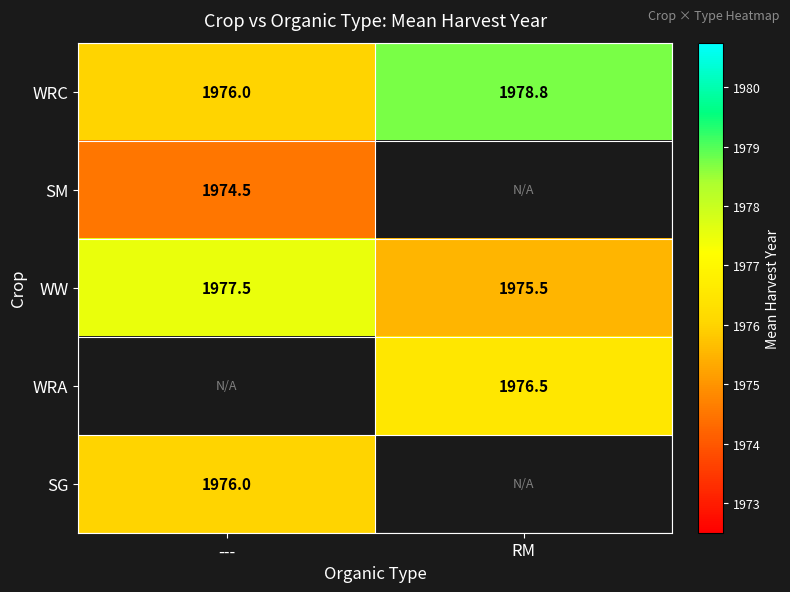

Is the value of WW at --- greater than the value of WRC at RM?

No